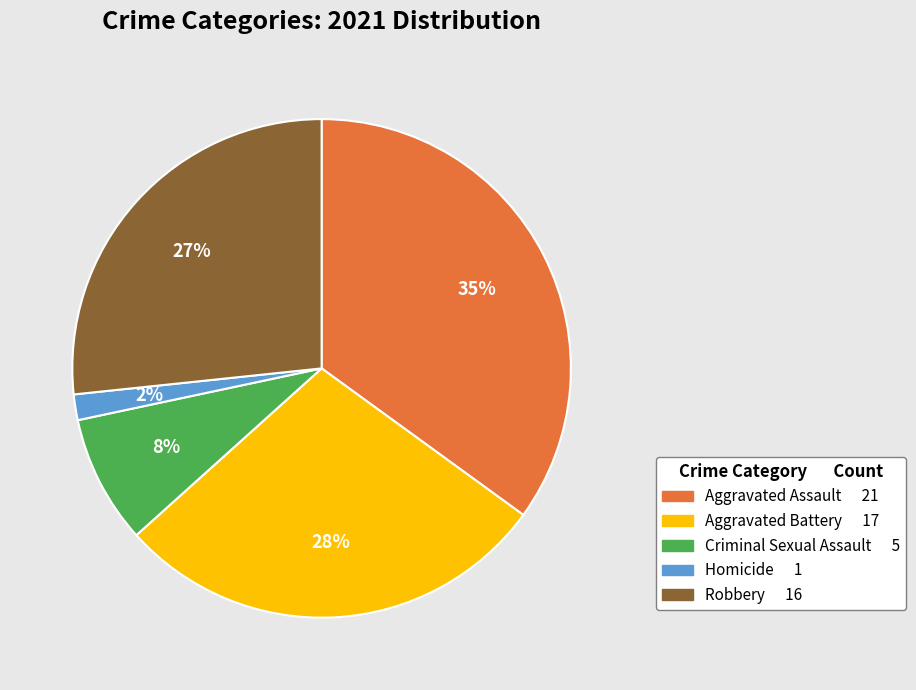

To the nearest percent, what portion does Criminal Sexual Assault represent?

8%